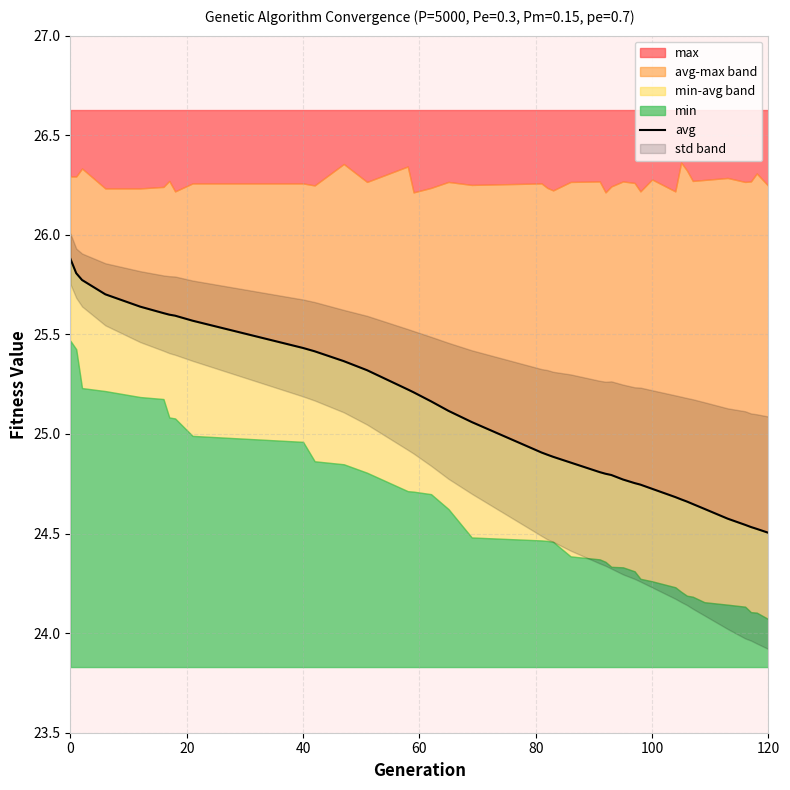

How many categories are shown in the chart?

39